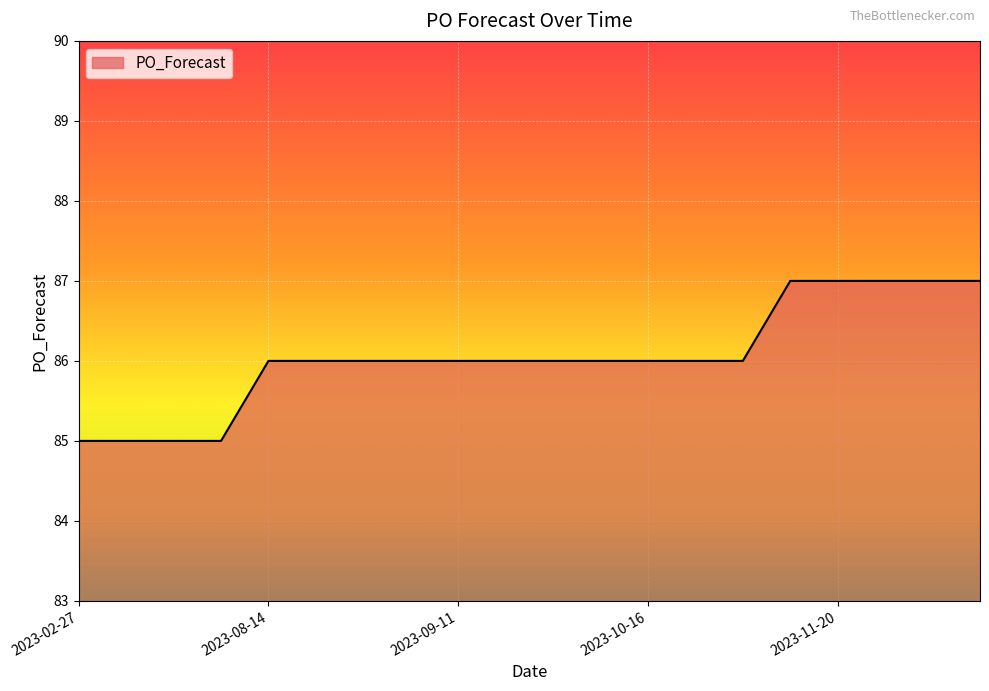

Count the values in the range 86 to 87.

16